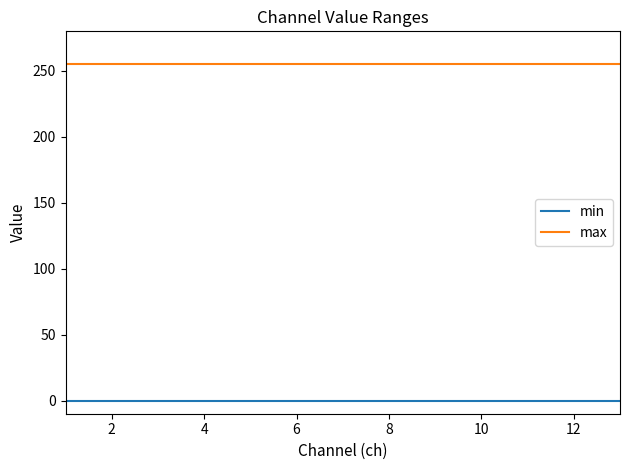

Rank the series by their maximum value, from highest to lowest.

max, min